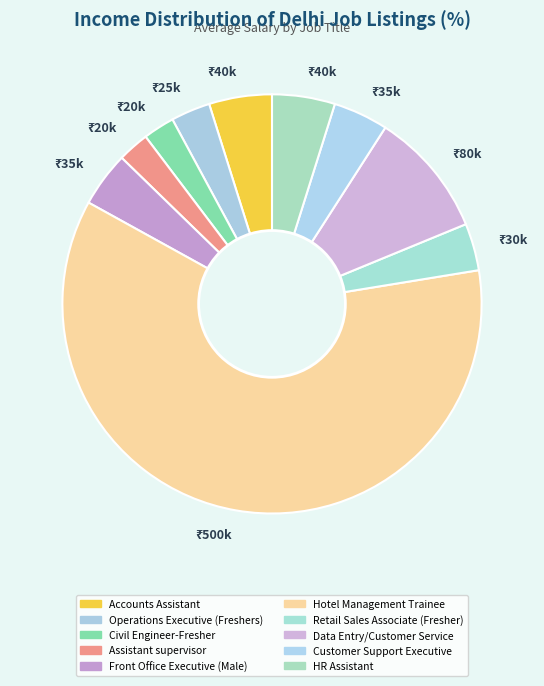

Is there a majority slice in this chart?

Yes